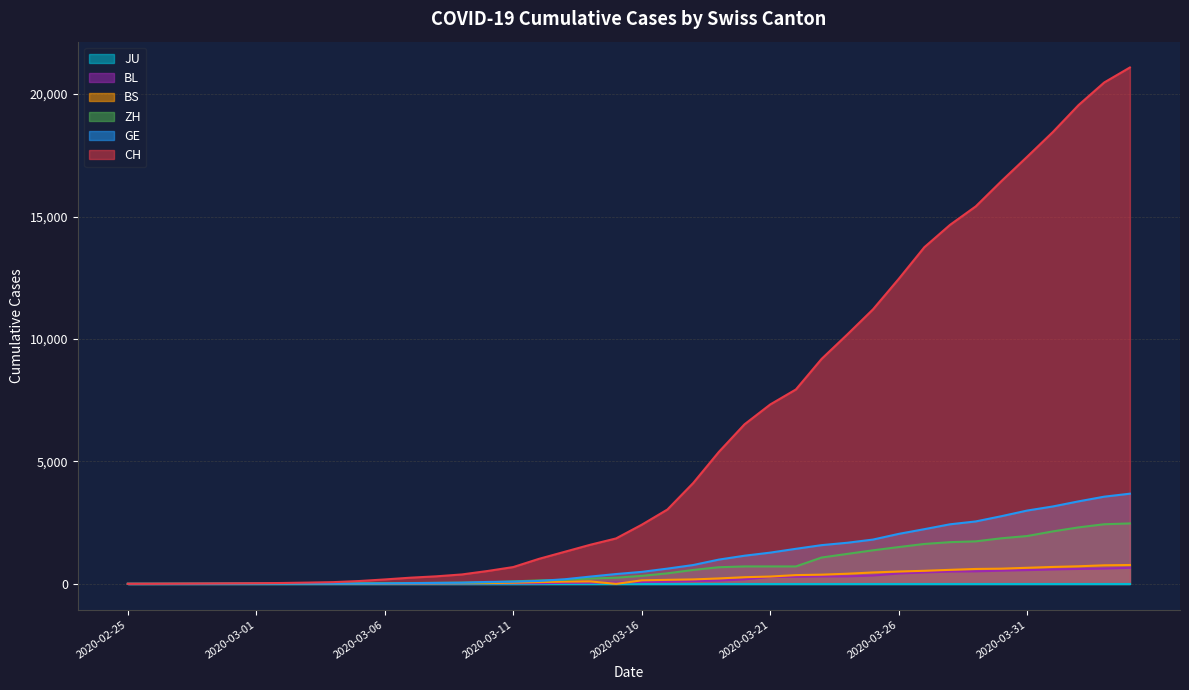

At which category is the sum across all series the highest?

2020-04-04